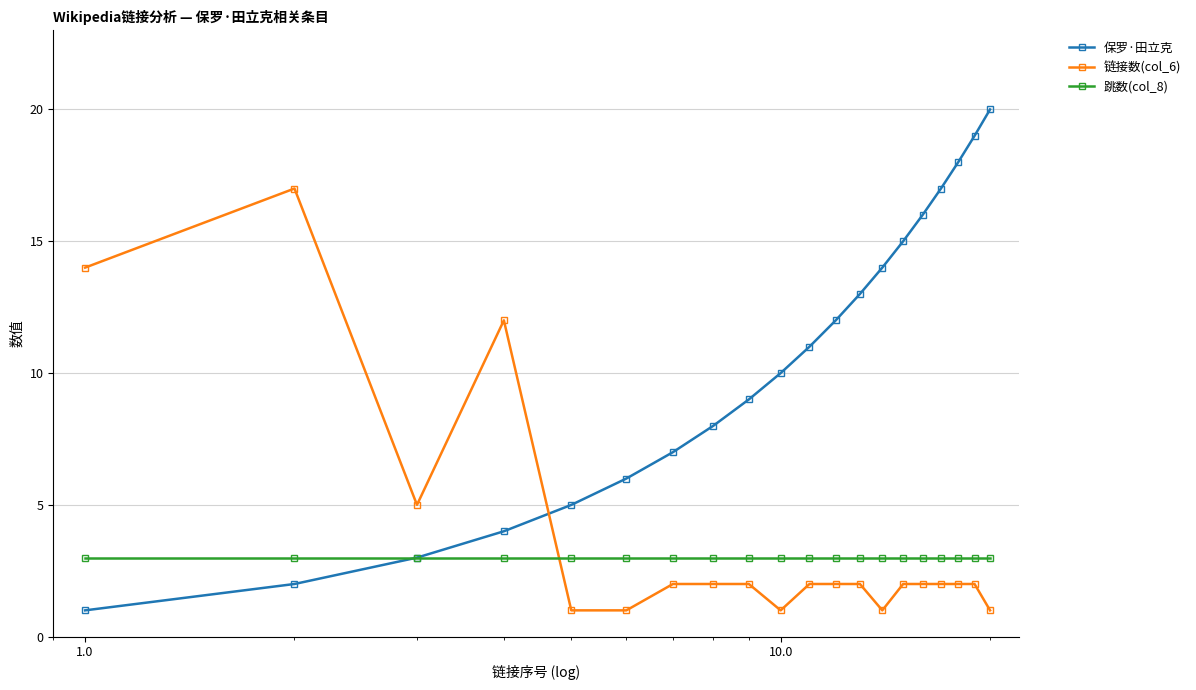

How many lines are shown in the chart?

3